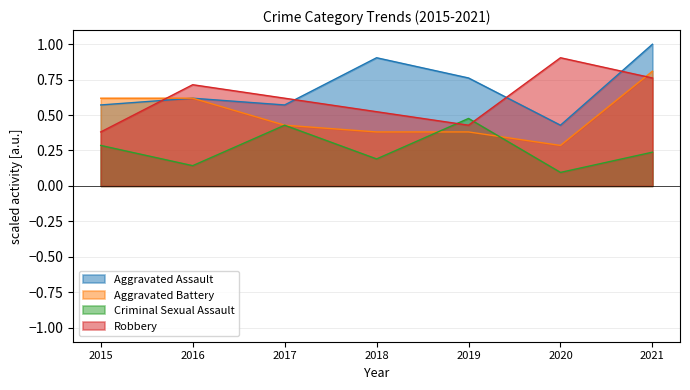

What is the average value of the Aggravated Battery series?

0.5